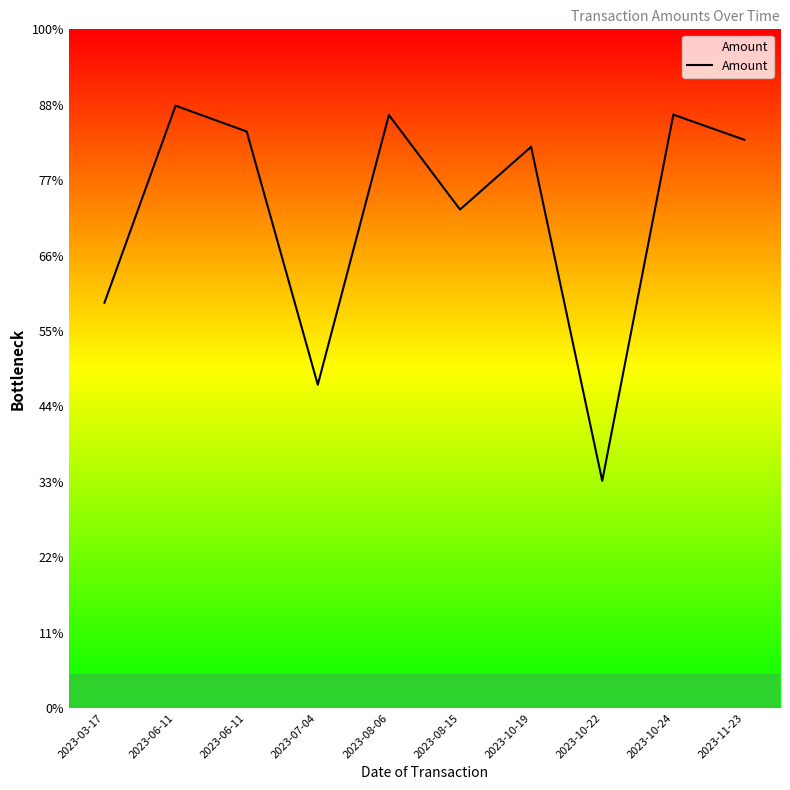

Which category has the highest value across all series?

2023-06-11